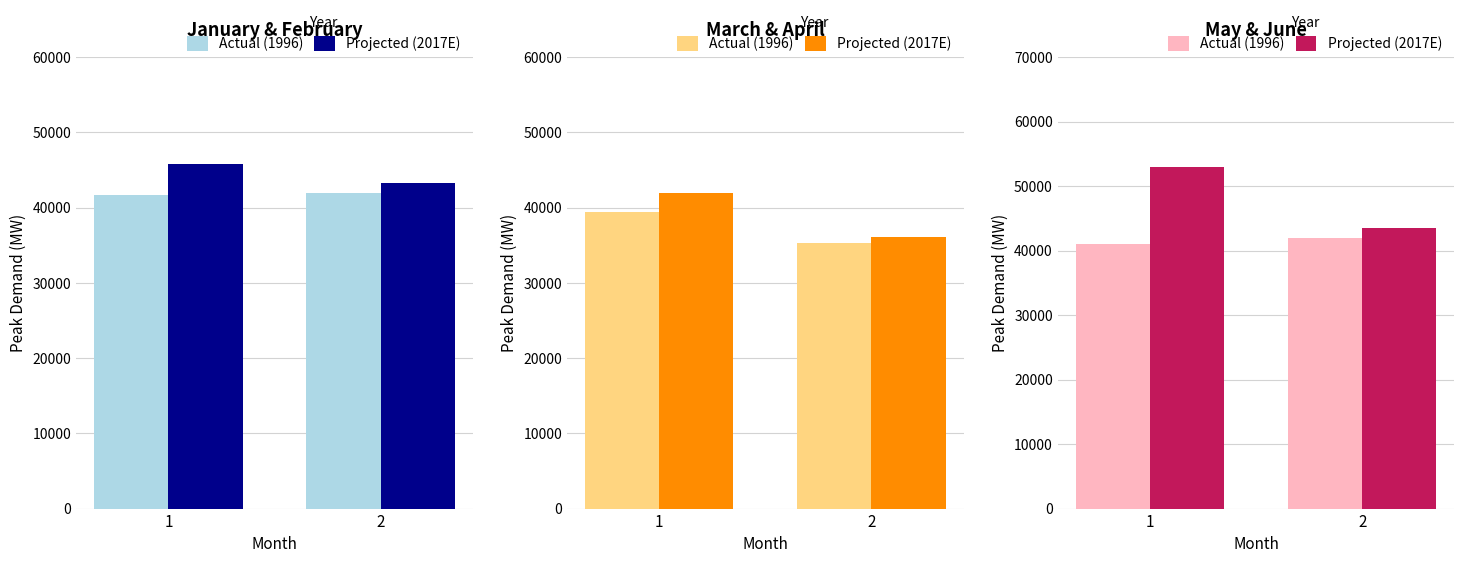

Rank the series at 1 from lowest to highest value.

Actual (1996), Projected (2017E)